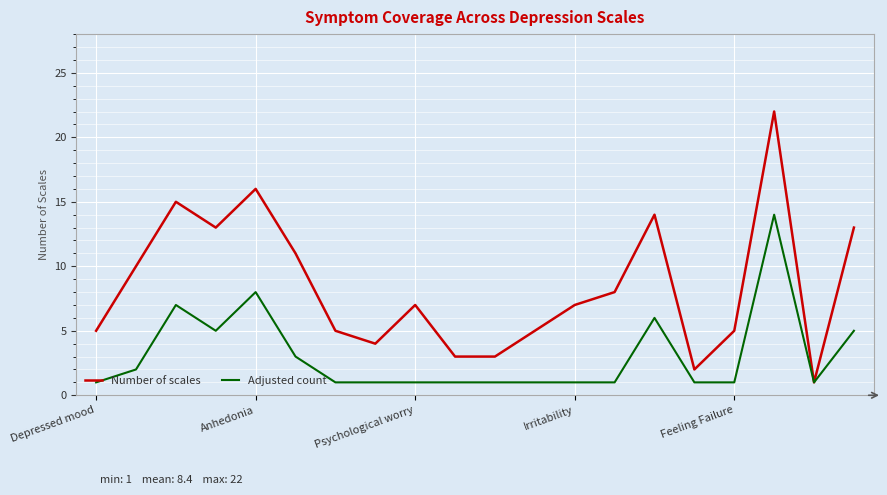

Which series has the largest total across all categories?

Number of scales